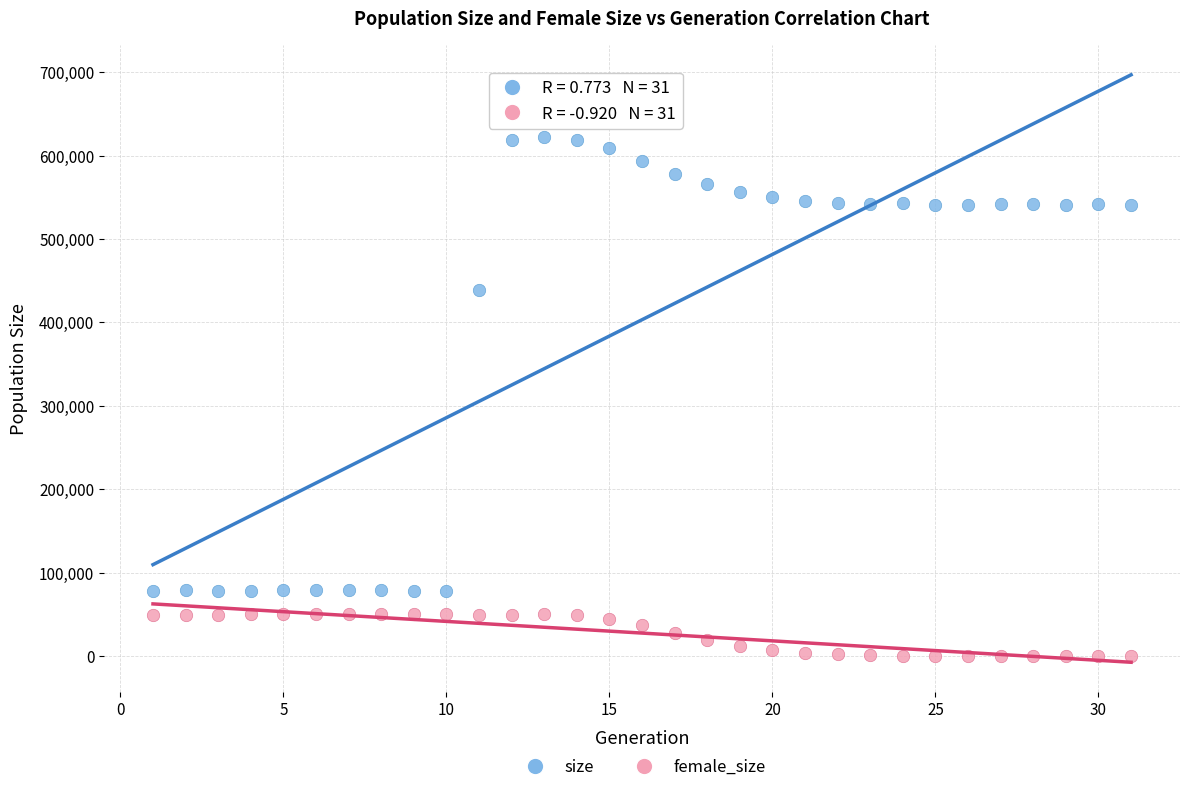

In the size series, what Y value is closest to 350203?

439271